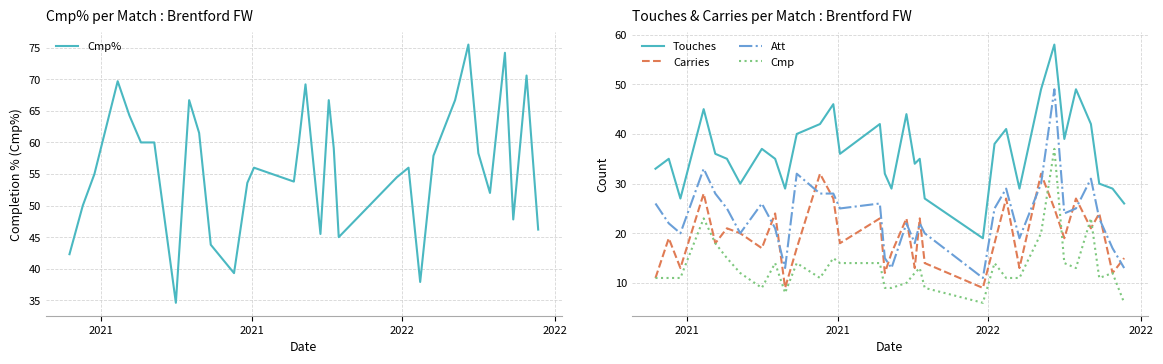

True or false: Att and Touches intersect in this chart.

False